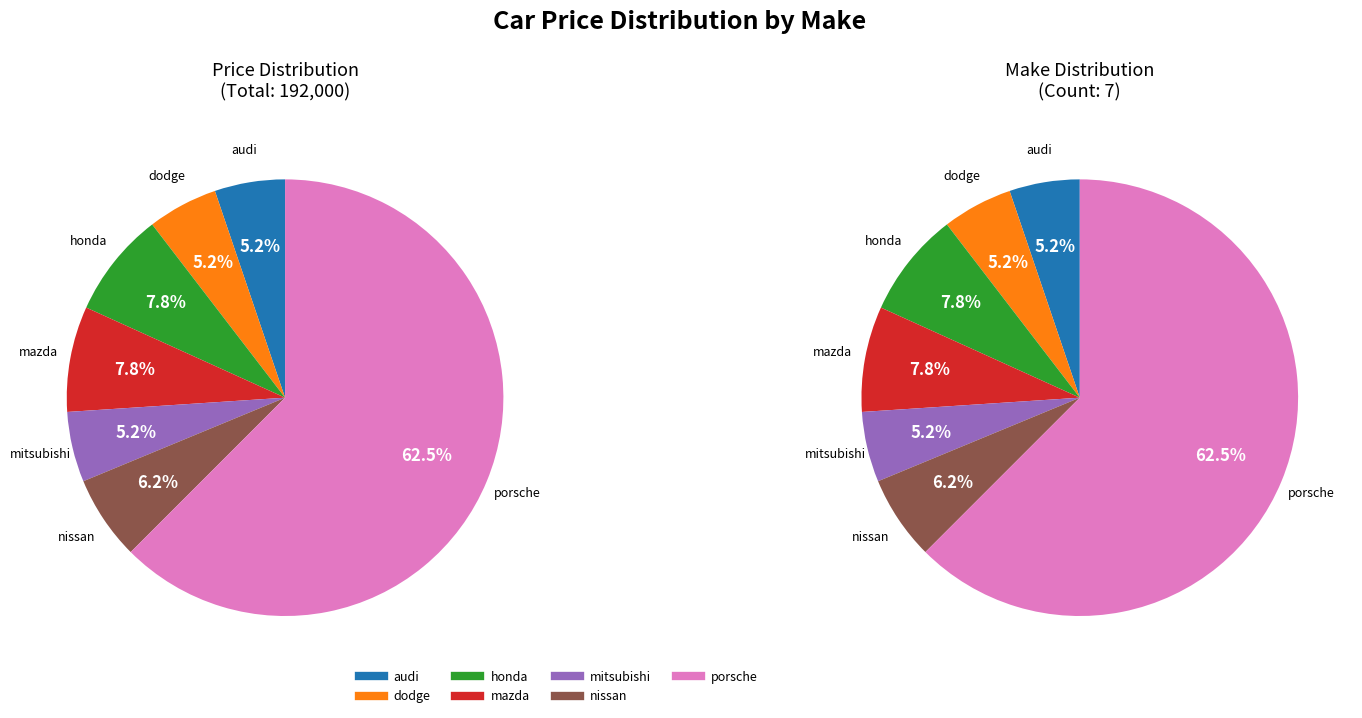

What is the change in value from audi to porsche?

+110000